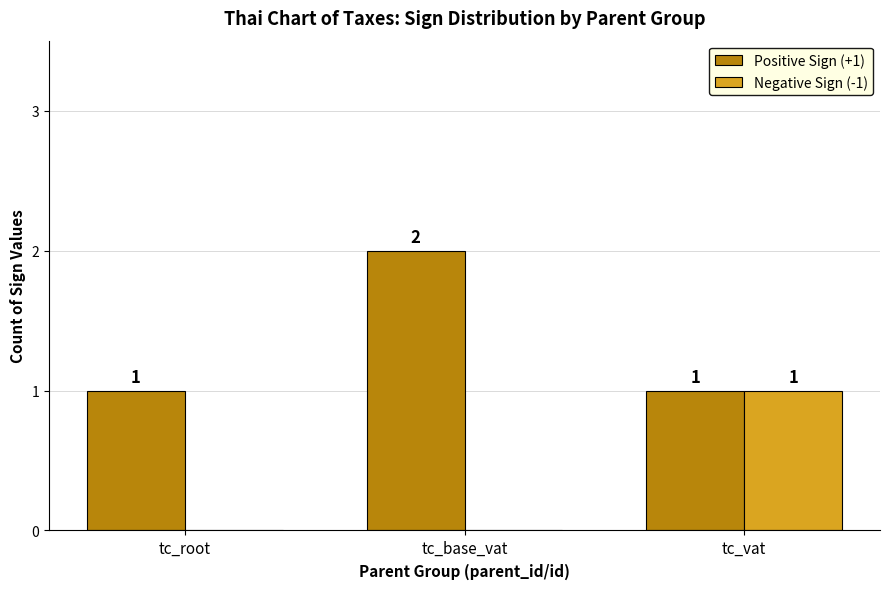

What is the sum of all Positive Sign (+1) values?

4